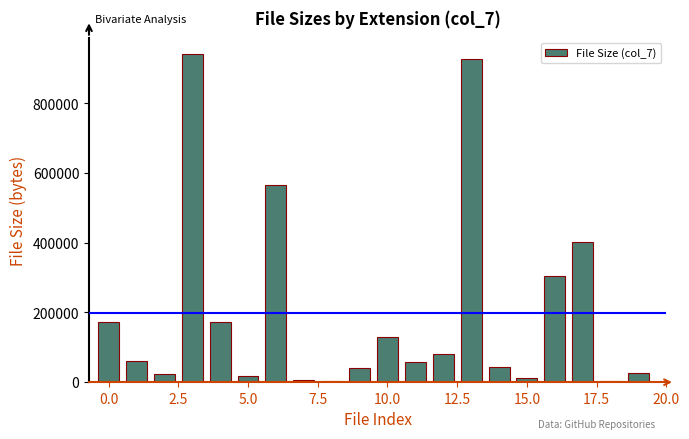

How many distinct data groups are displayed?

1